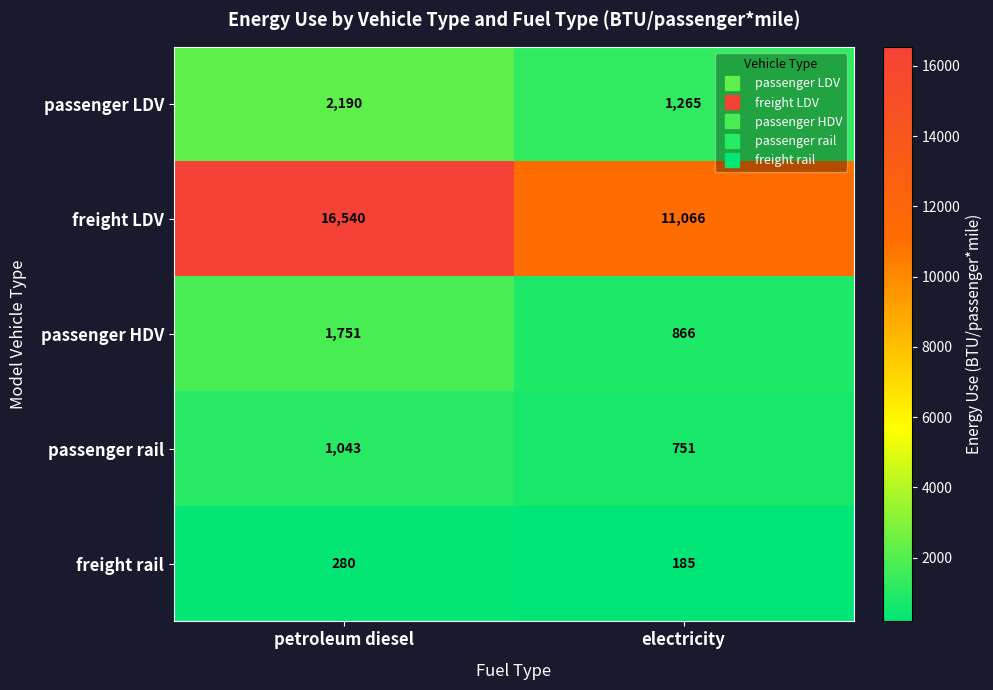

Which series has the largest total across all categories?

freight LDV